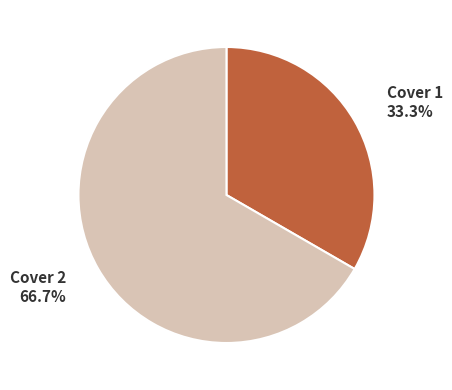

Is there any slice that represents more than half of the pie?

Yes